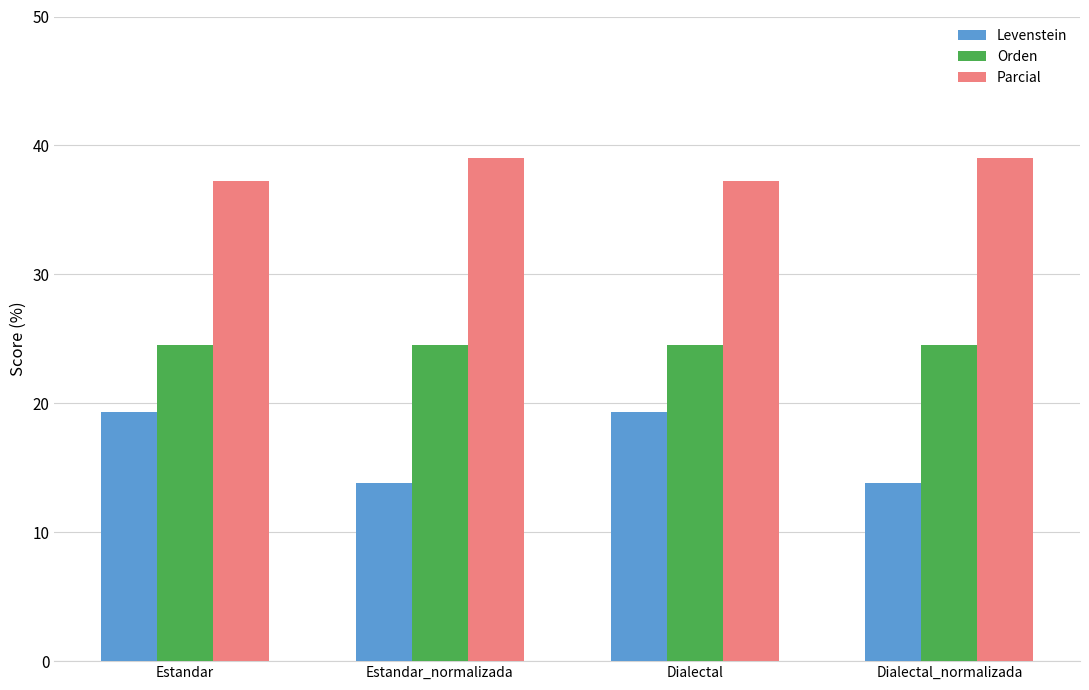

List the series in order of their overall mean, lowest first.

Levenstein, Orden, Parcial